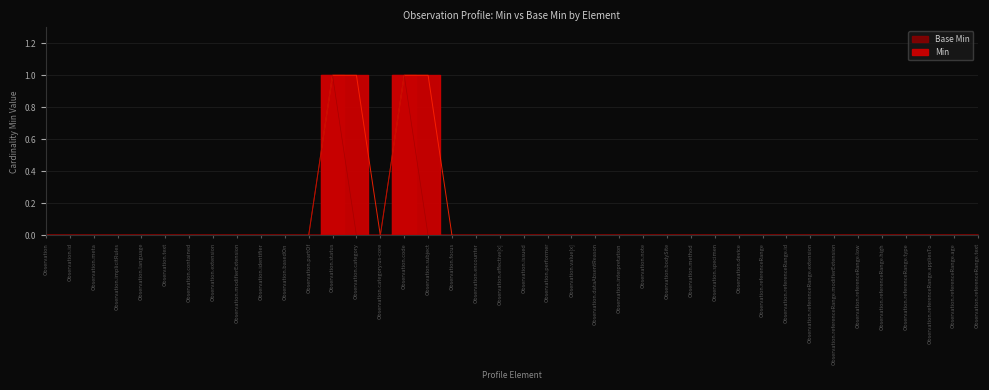

True or false: Base Min and Min intersect in this chart.

False